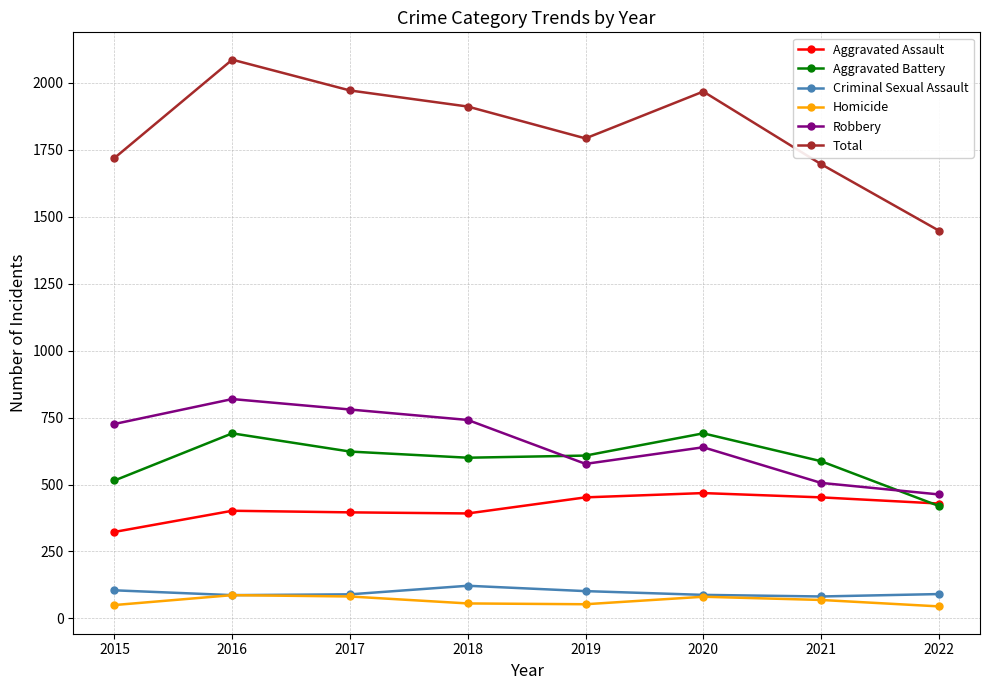

How many series are shown in this chart?

6